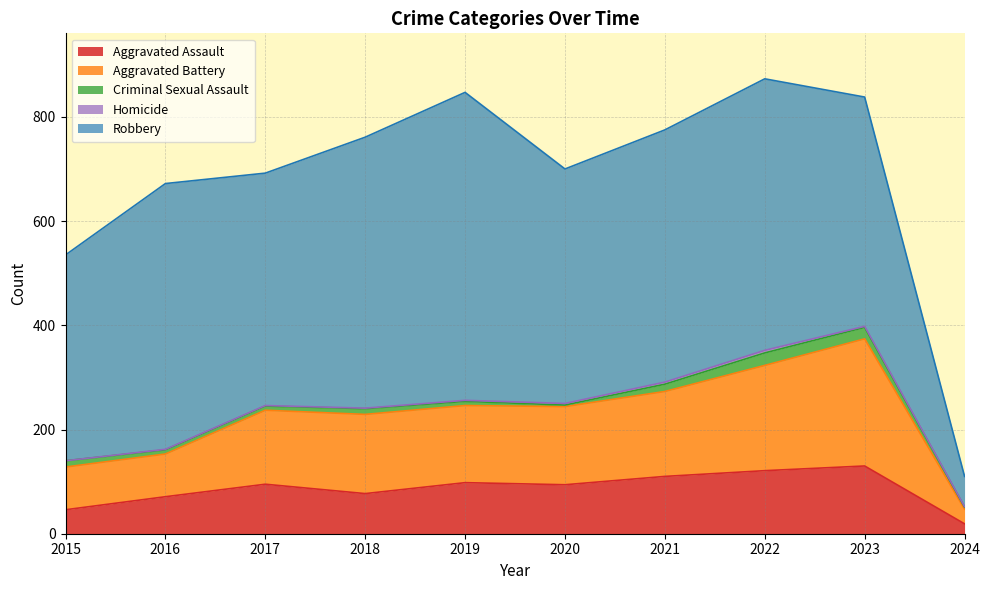

What is the sum of the Criminal Sexual Assault values at 2018 and 2023?

33